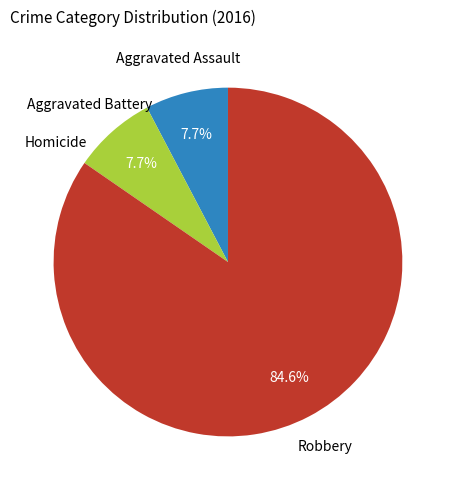

What percentage is NOT represented by Robbery?

15.4%